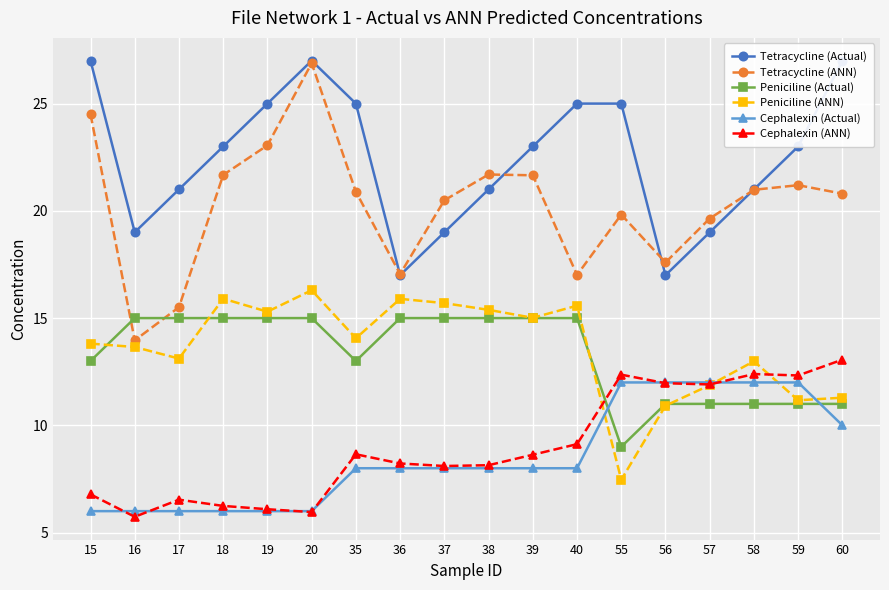

True or false: Cephalexin (ANN) has more than 1 interior local peaks.

True